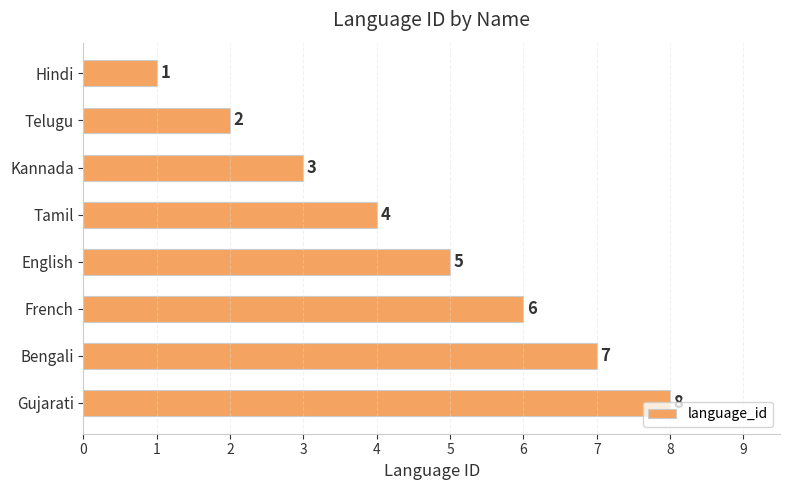

Count the values in the range 3 to 7.

5